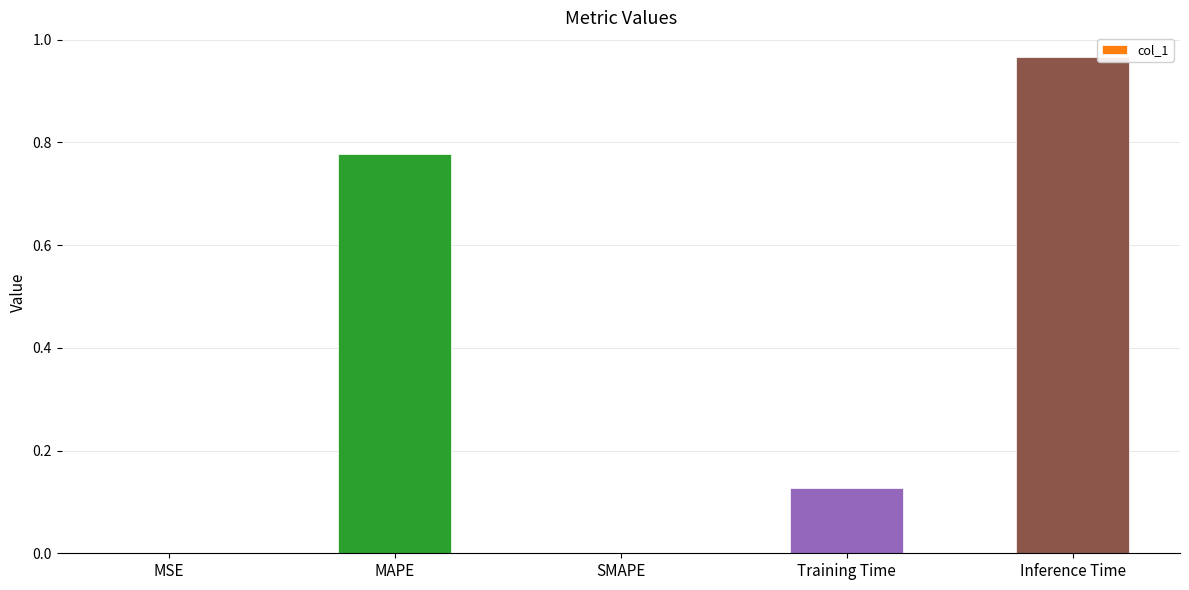

What is the sum of all values?

1.9